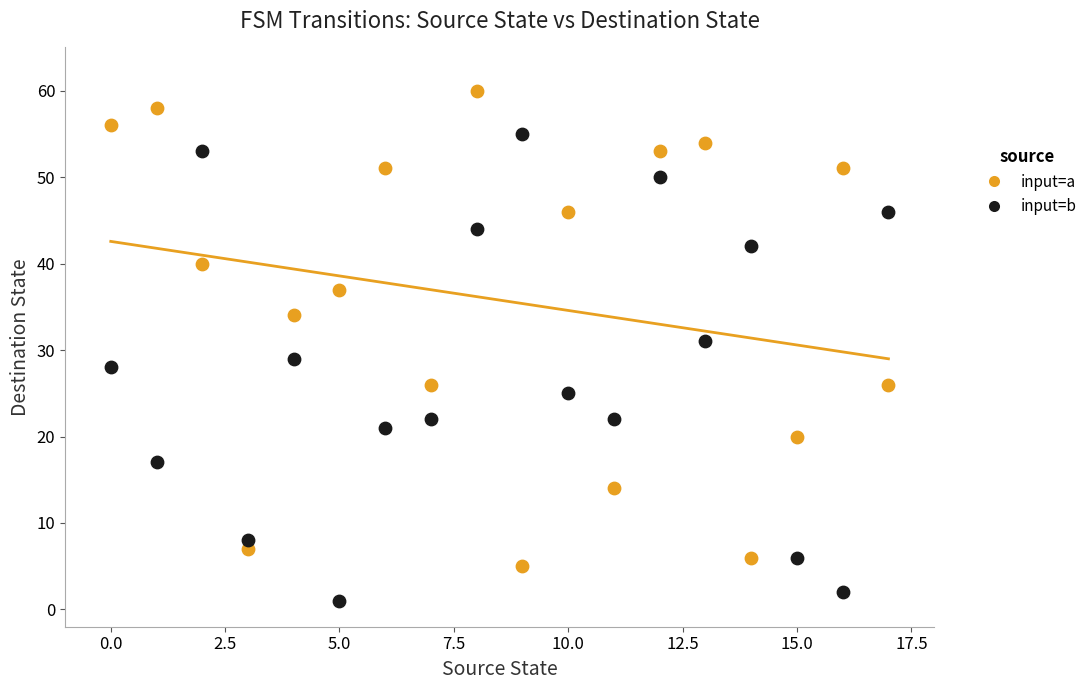

In the input=a series, what Y value is closest to 32?

34